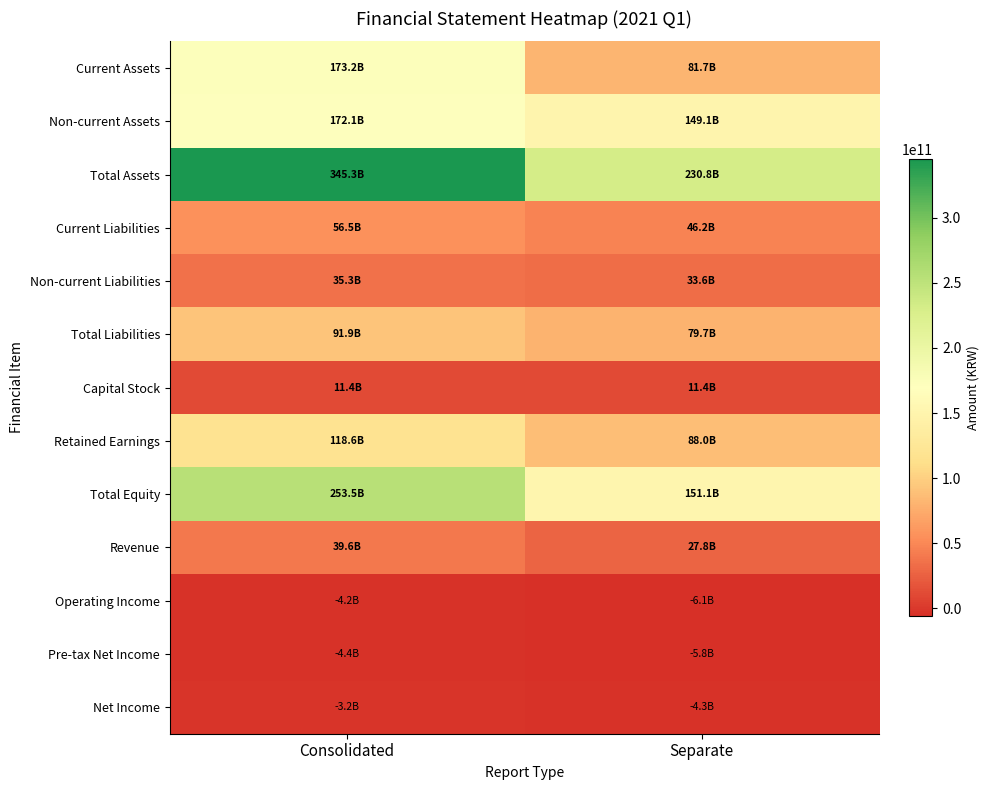

At how many categories does at least one series exceed 167691892770?

2